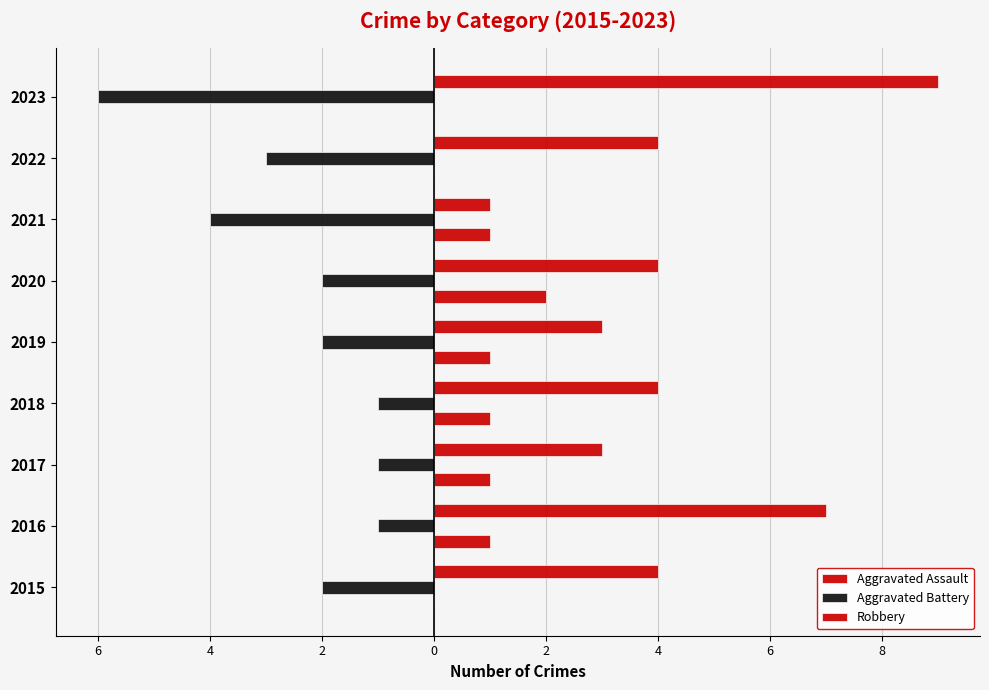

How many bars are there in total?

27